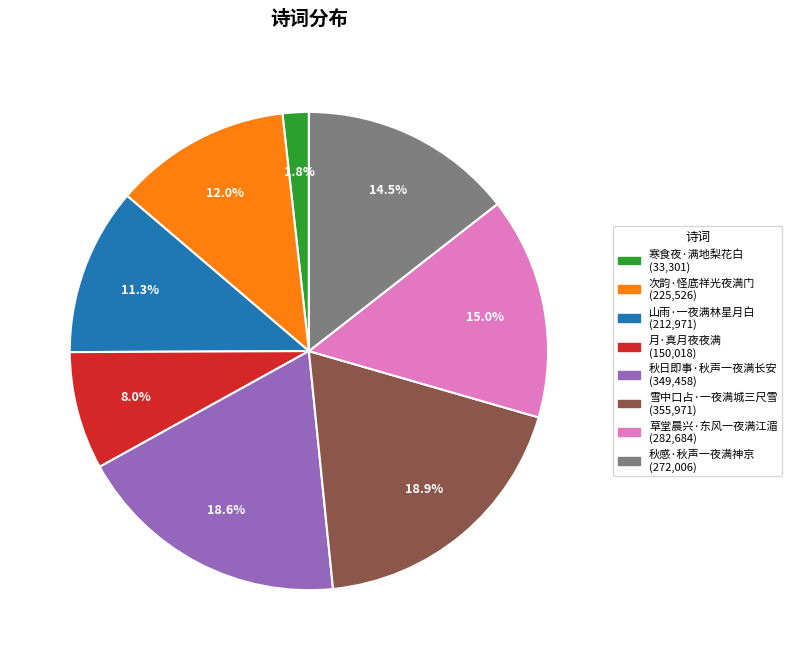

Is it true that 次韵·怪底祥光夜满门 is 22% of the pie?

False